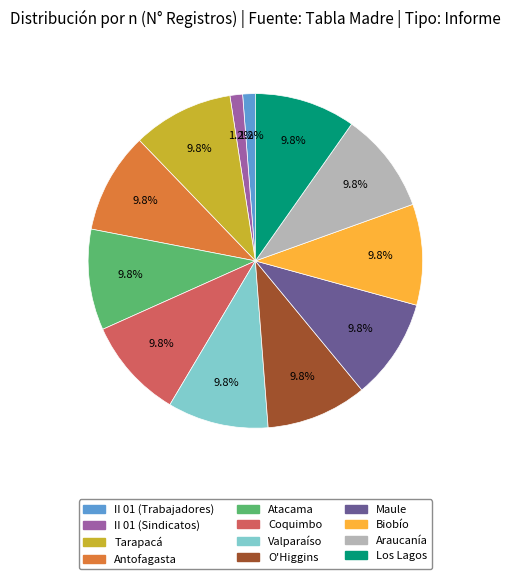

What percentage is NOT represented by Valparaíso?

90.2%